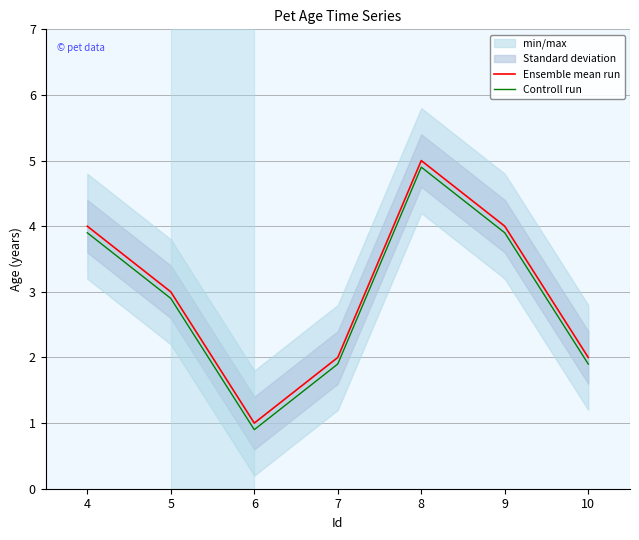

True or false: Ensemble mean run and Controll run cross at least once.

False